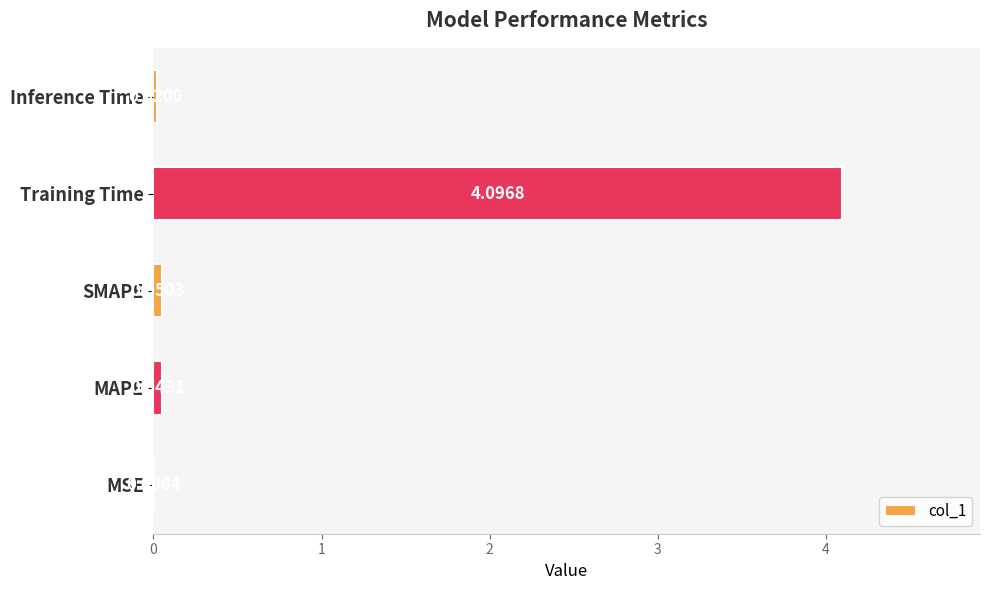

What is the sum of all values?

4.2